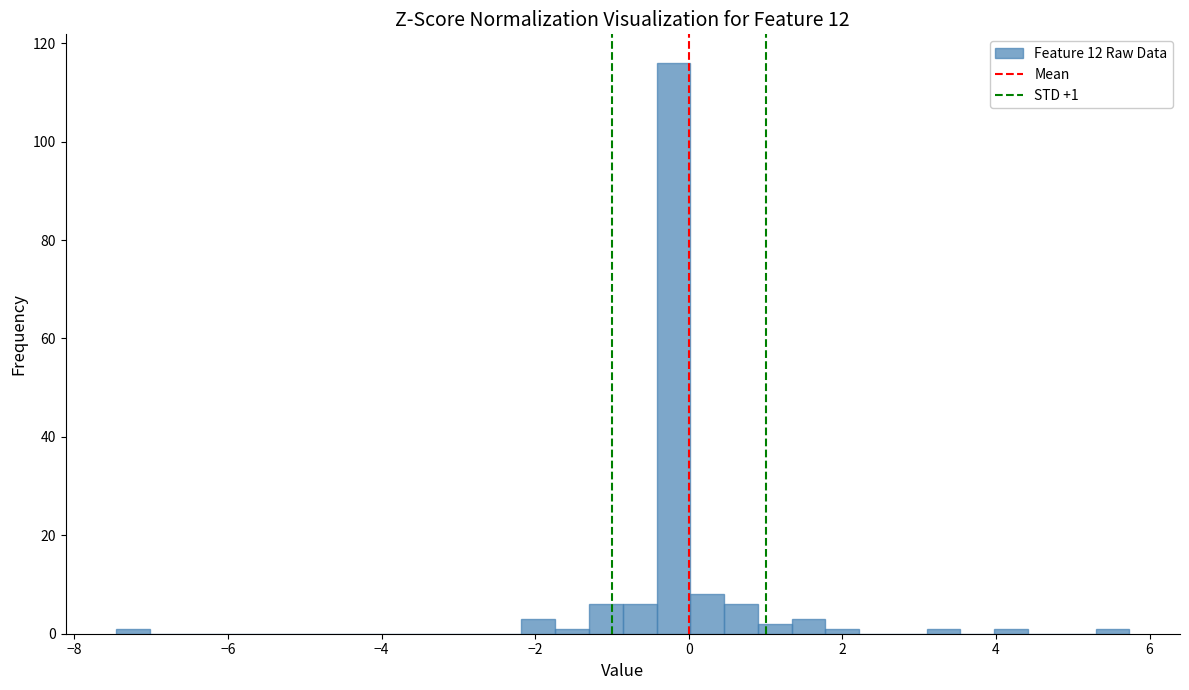

Around what value on the x-axis is the tallest bar? Give the approximate position of its centre, as read against the axis.

-0.2